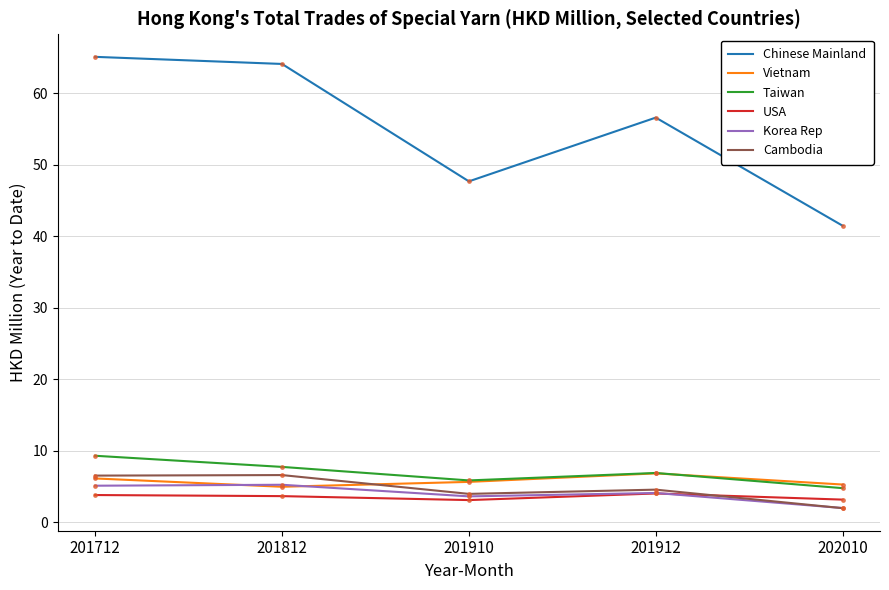

True or false: Chinese Mainland has a value of 25.7 at 201910.

False